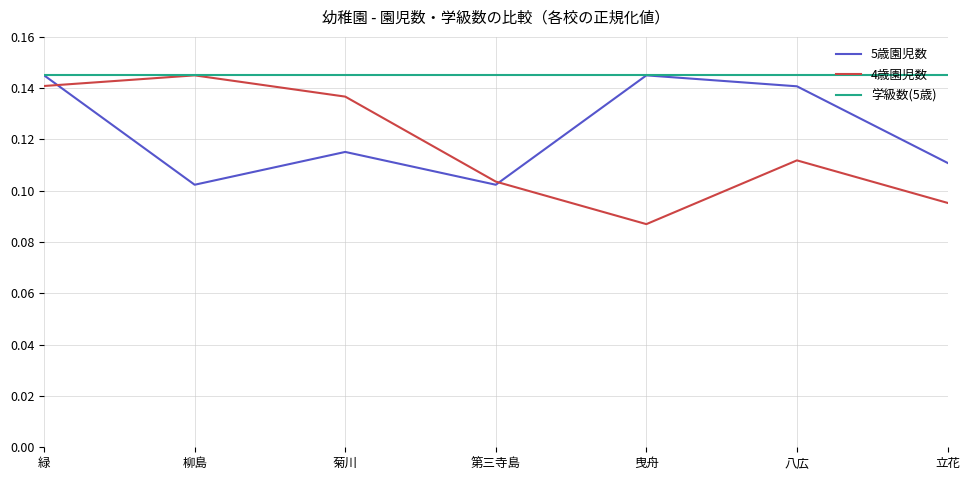

What position from the right is 立花?

1